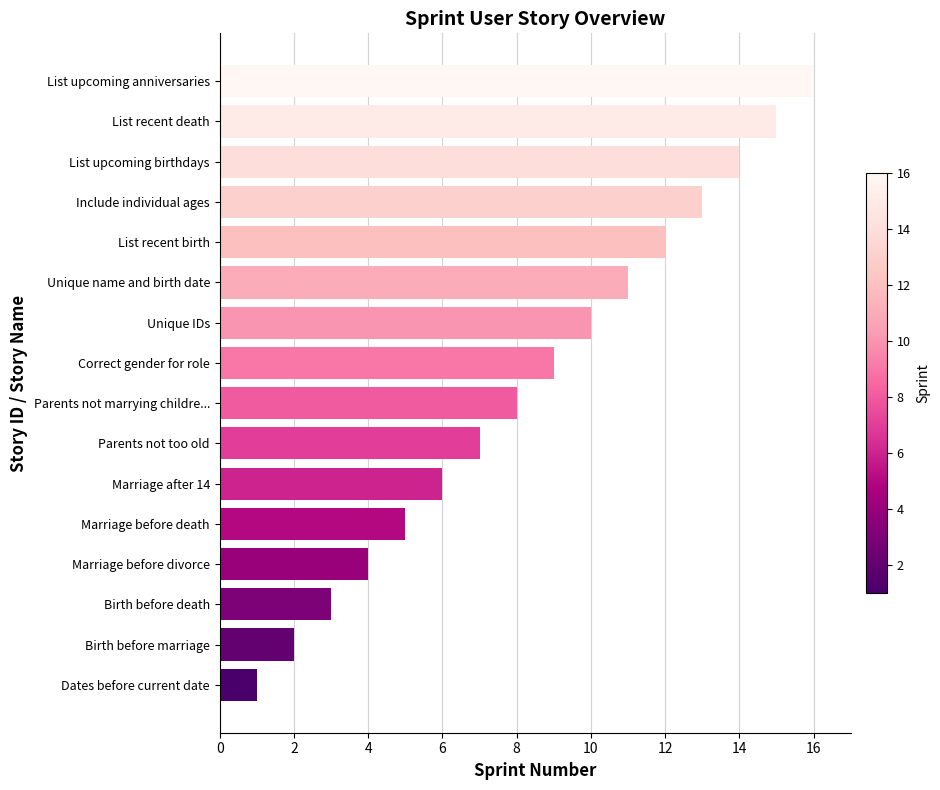

The value at Birth before marriage is 1. True or false?

False